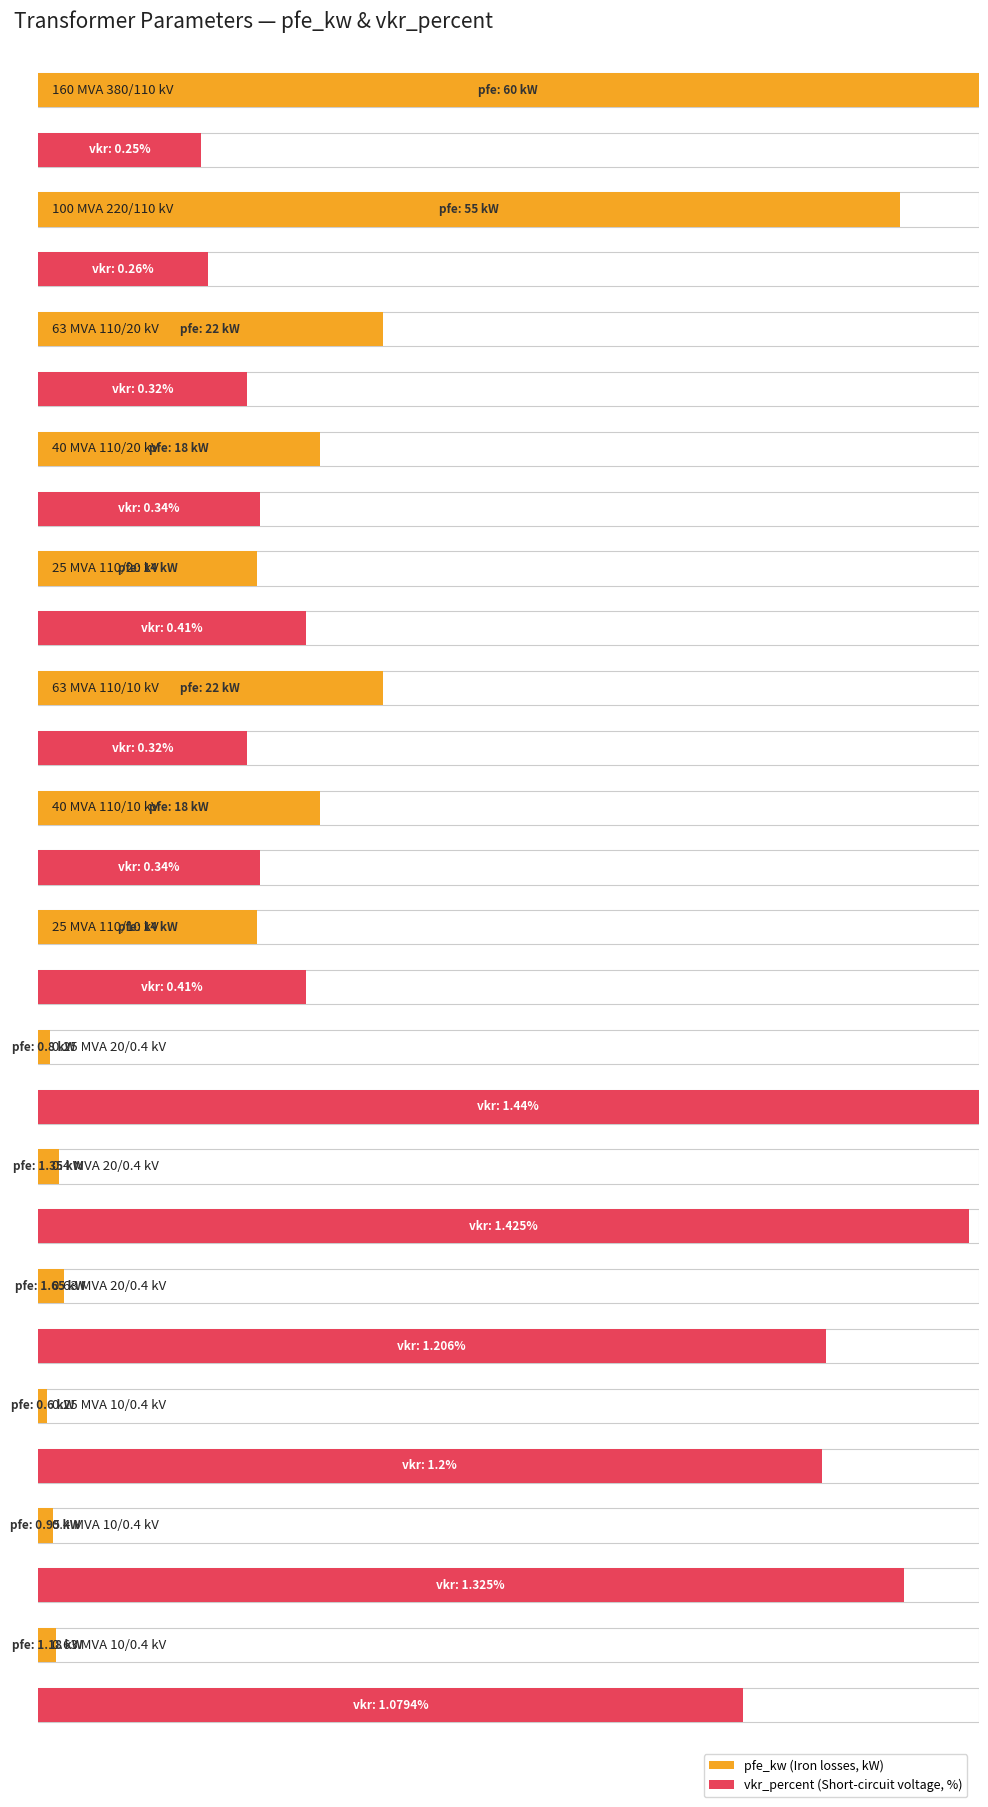

Between 0.25 MVA 10/0.4 kV and 160 MVA 380/110 kV, which is larger?

160 MVA 380/110 kV